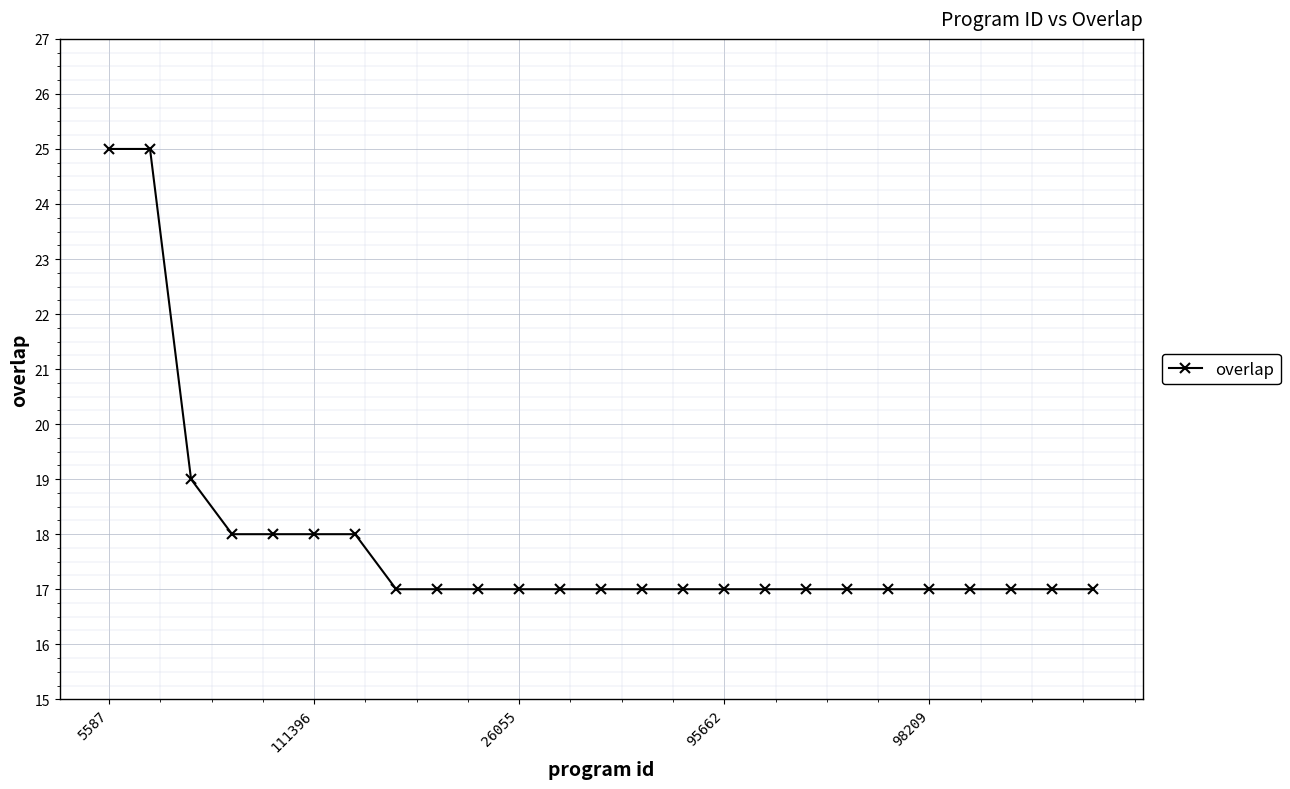

Reading left to right, extract all data points from this chart.

25	25	19	18	18	18	18	17	17	17	17	17	17	17	17	17	17	17	17	17	17	17	17	17	17